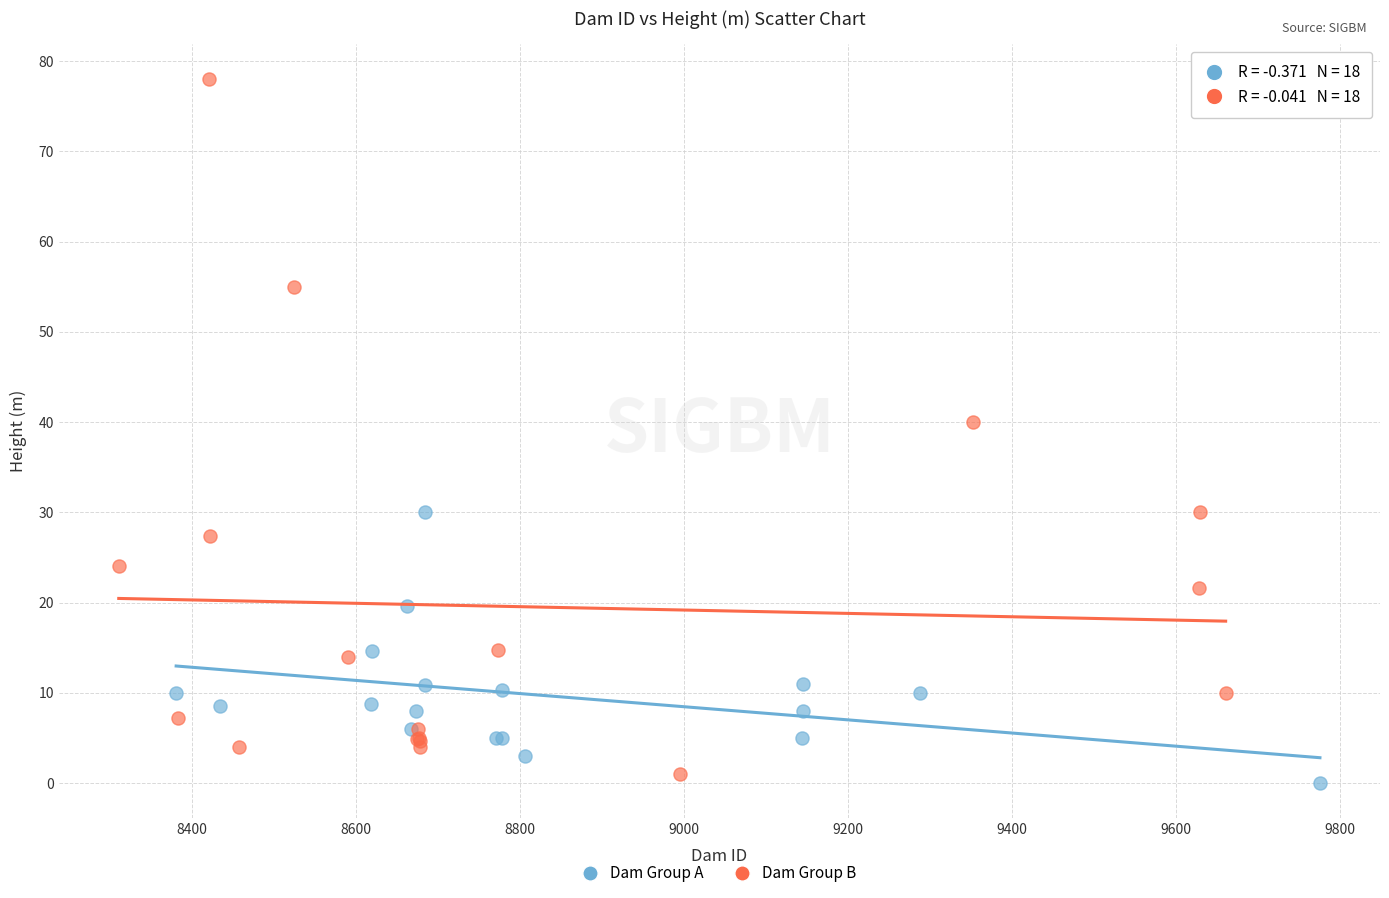

Which series reaches the minimum Y coordinate?

Dam Group A